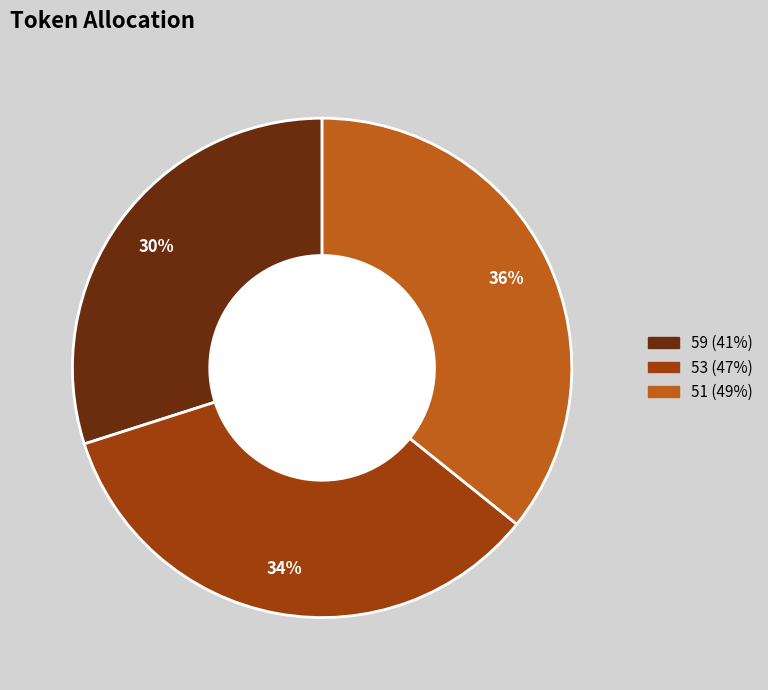

What percentage is the 59 slice, to the nearest percent?

30%